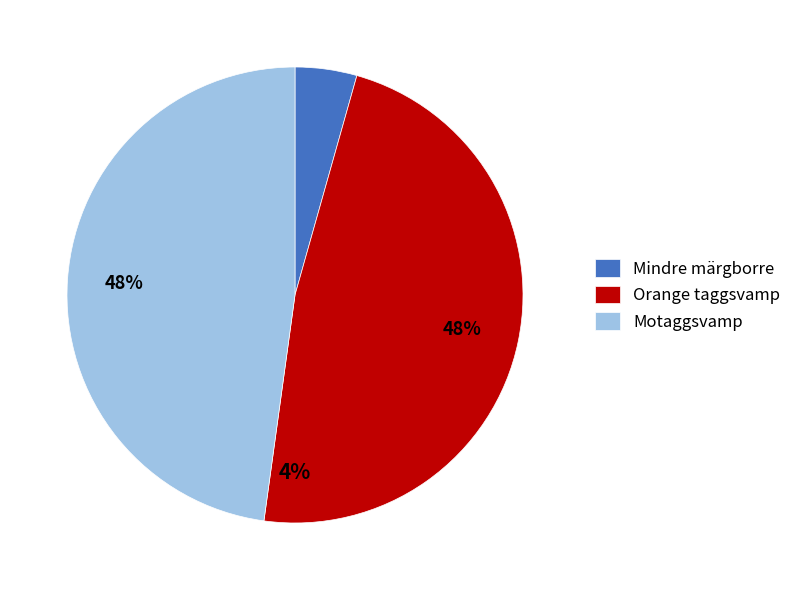

What is the ratio of the value at Motaggsvamp to the value at Orange taggsvamp?

1.0